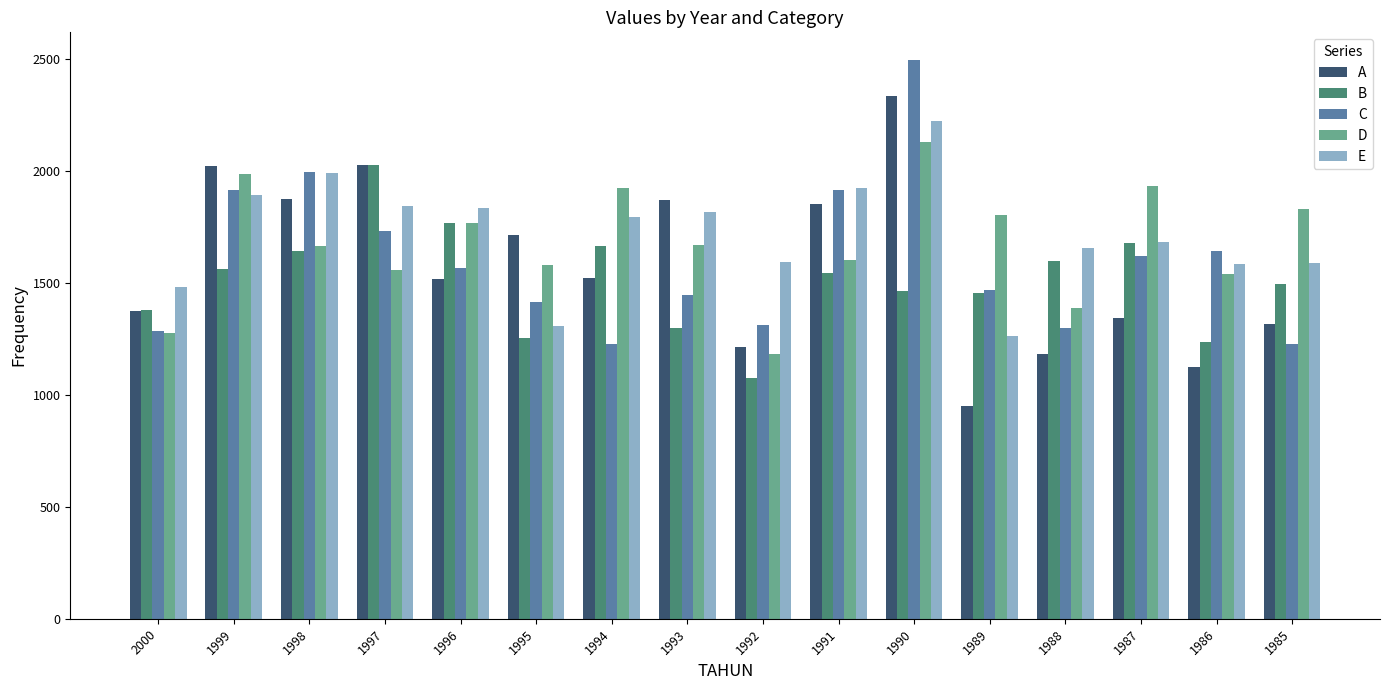

What is the average value of the C series?

1597